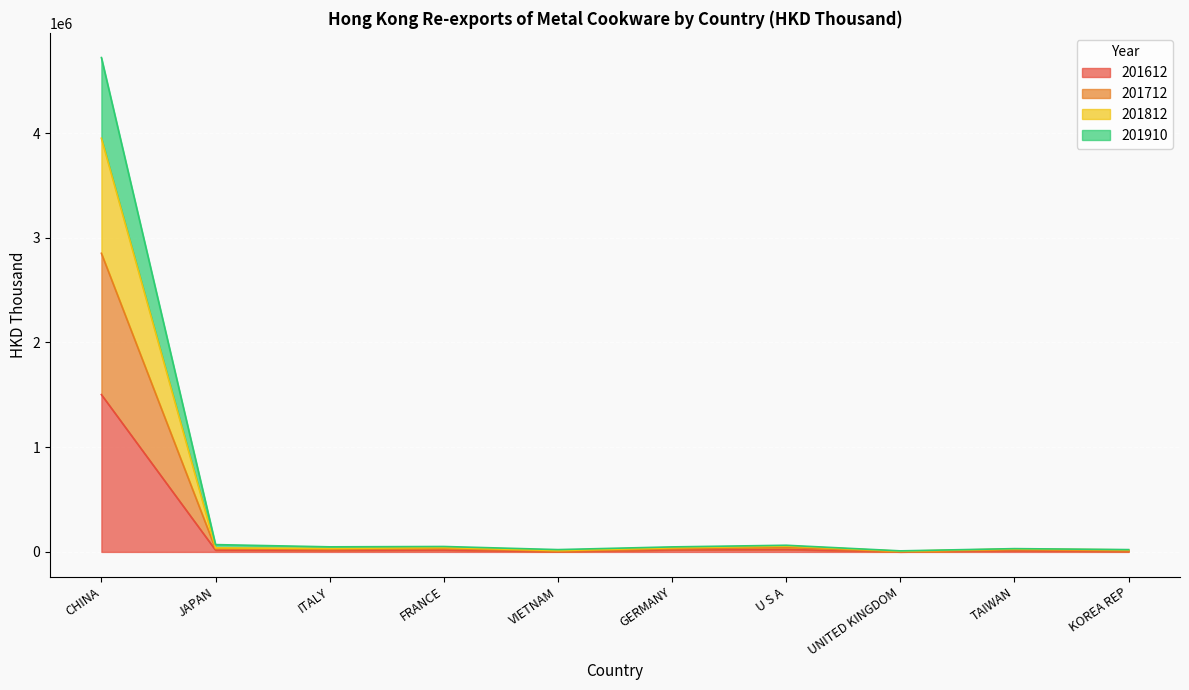

Is it true that 201812 equals 8544.0 at TAIWAN?

False